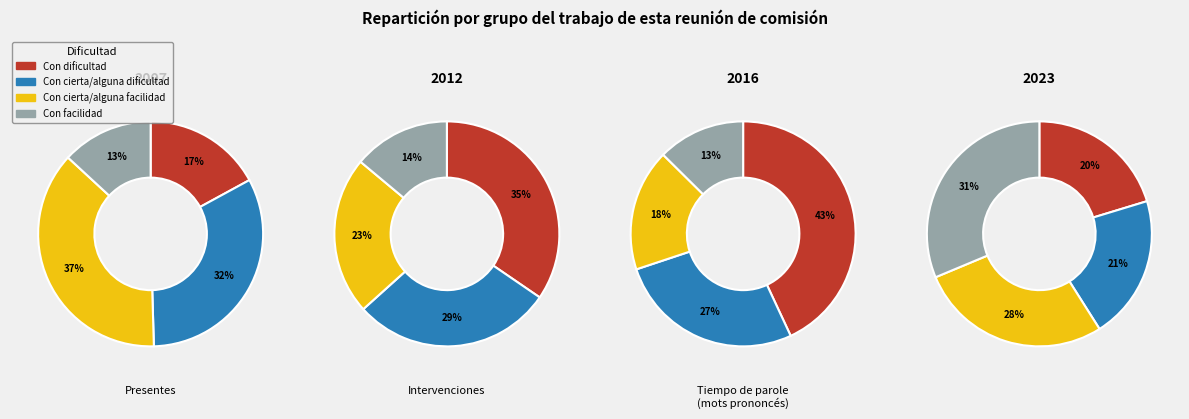

To the nearest percent, what portion does Con cierta/alguna dificultad represent?

21%